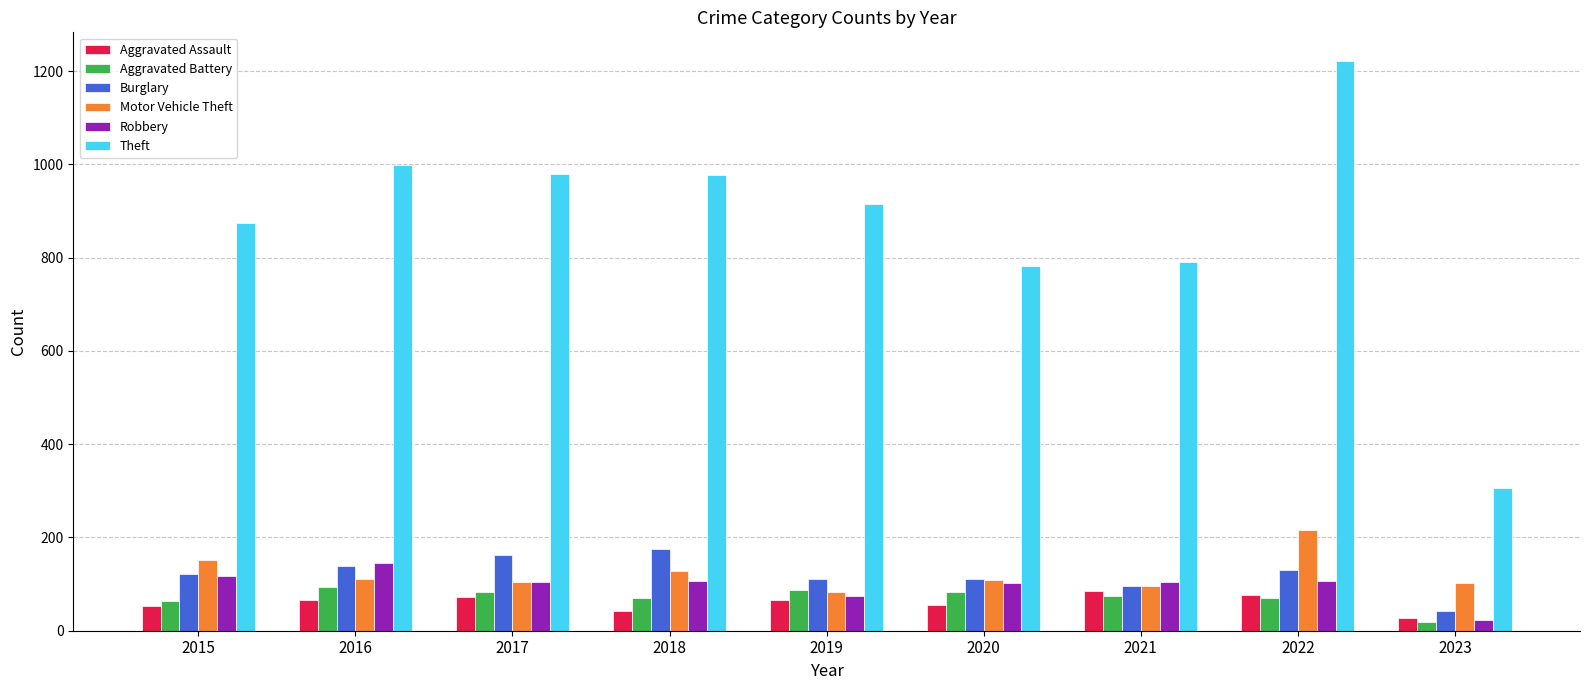

What is the lowest value of the Motor Vehicle Theft series?

84